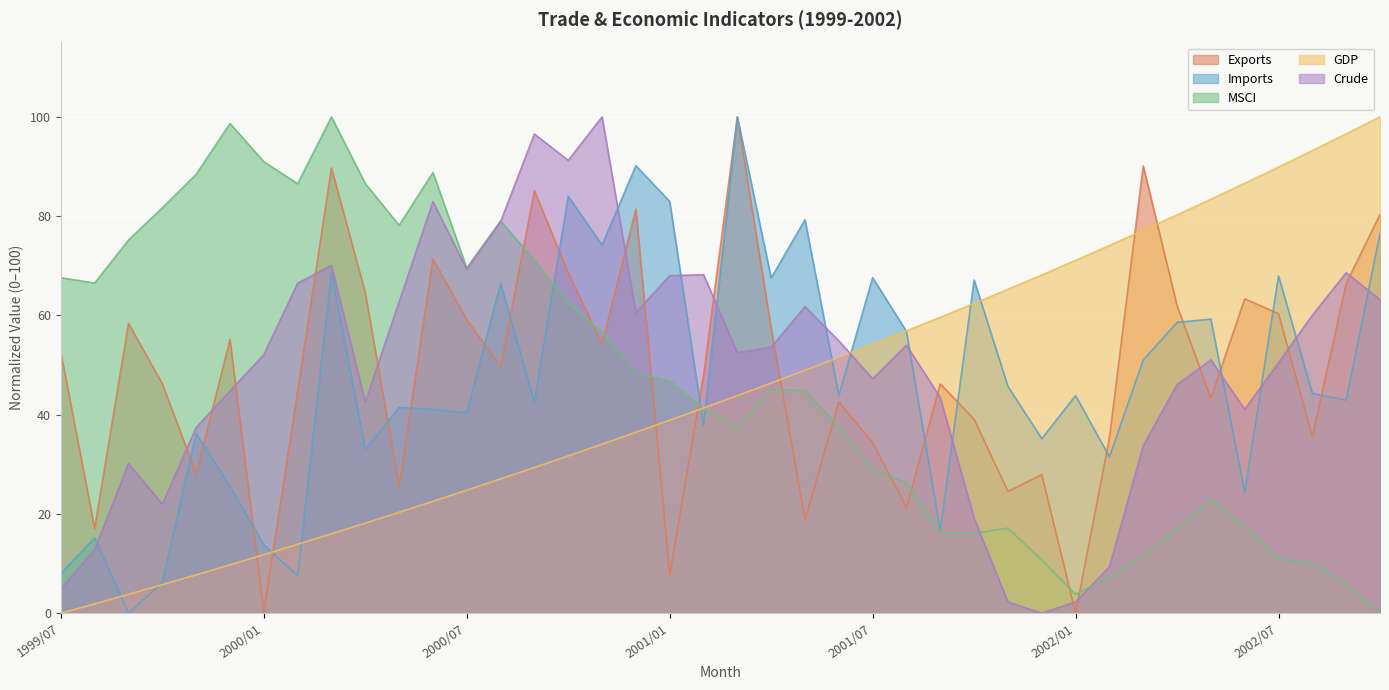

Which category has the highest value in the GDP series?

2002/10